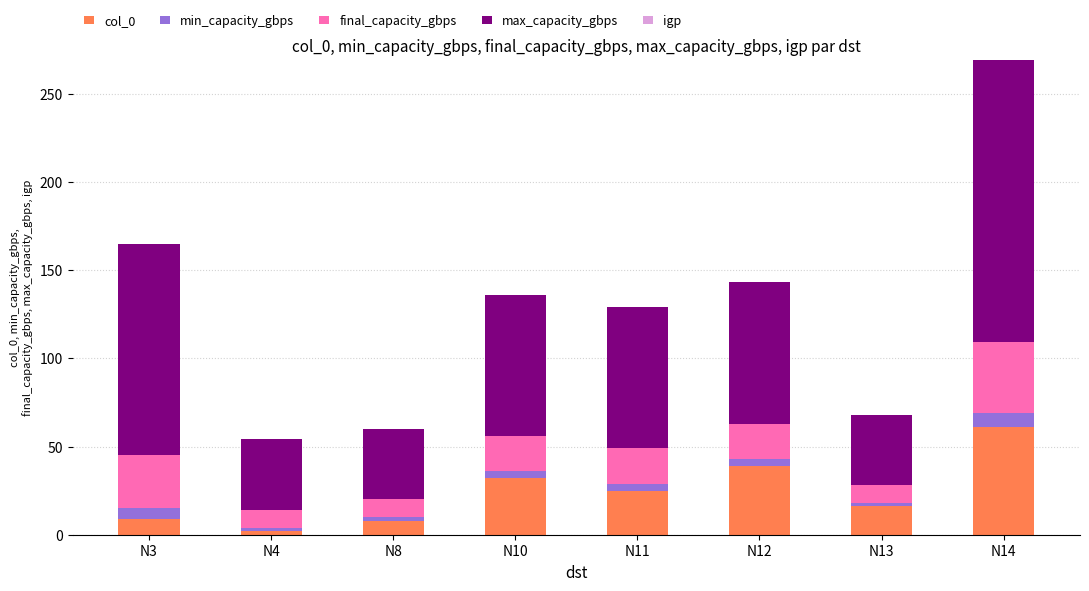

At which category is the sum across all series the highest?

N14